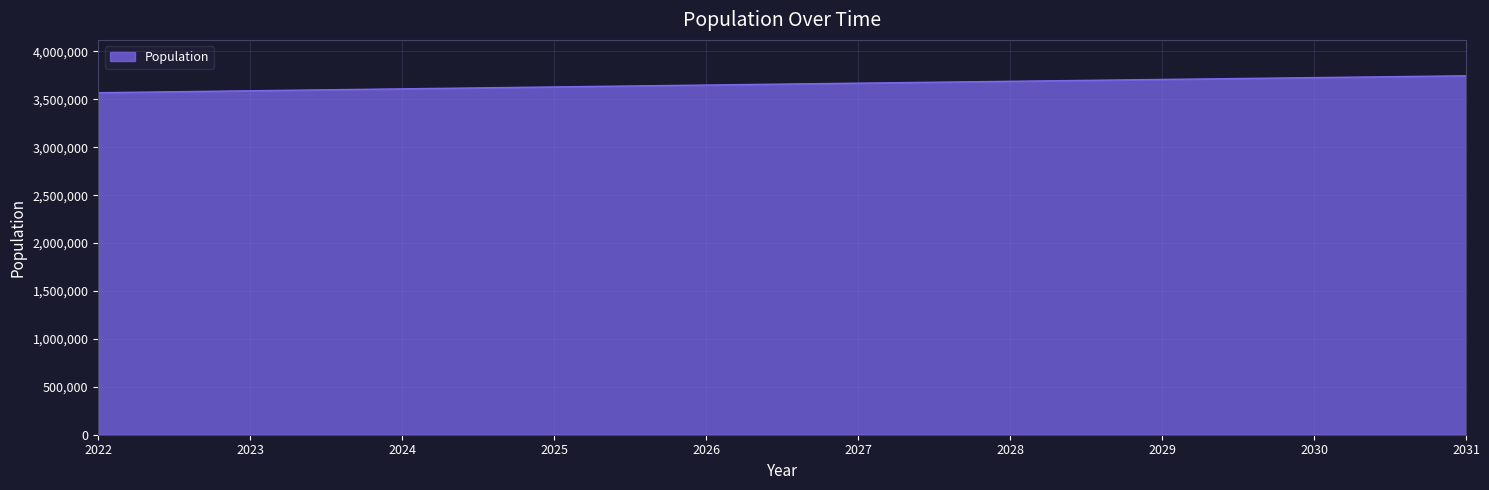

The value at 2022 is 3569425.2. True or false?

True